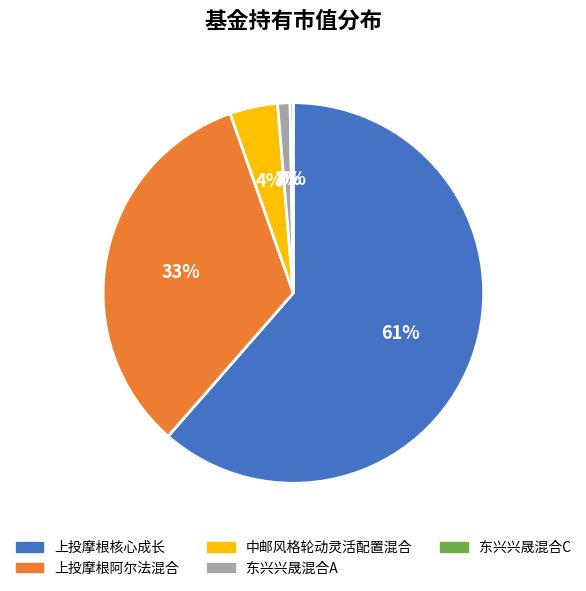

Which has a higher value, 东兴兴晟混合A or 中邮风格轮动灵活配置混合?

中邮风格轮动灵活配置混合